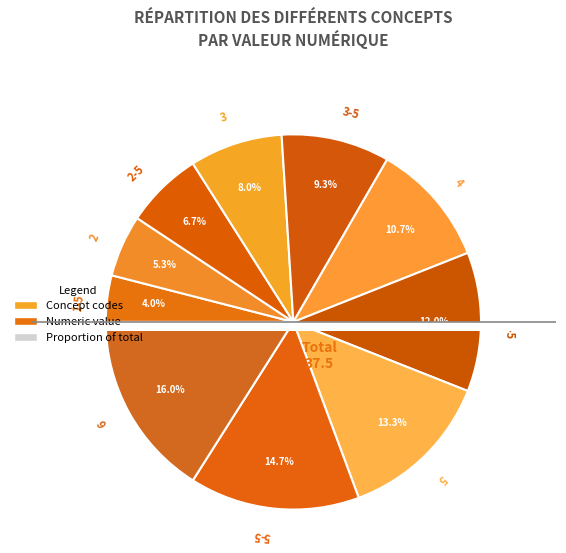

Is there a majority slice in this chart?

No